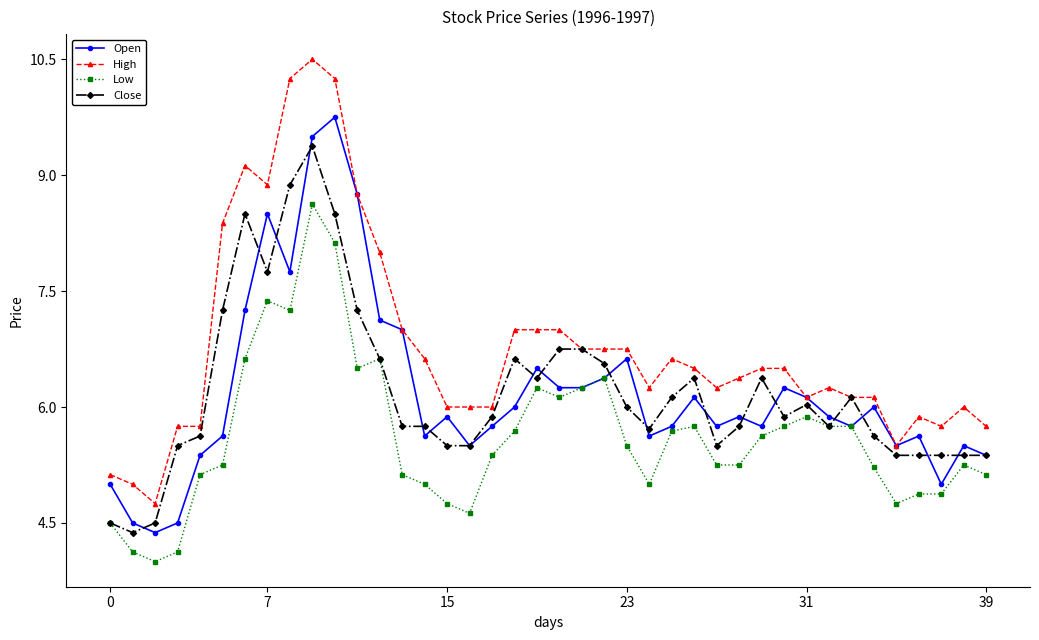

Which series has the largest total across all categories?

High